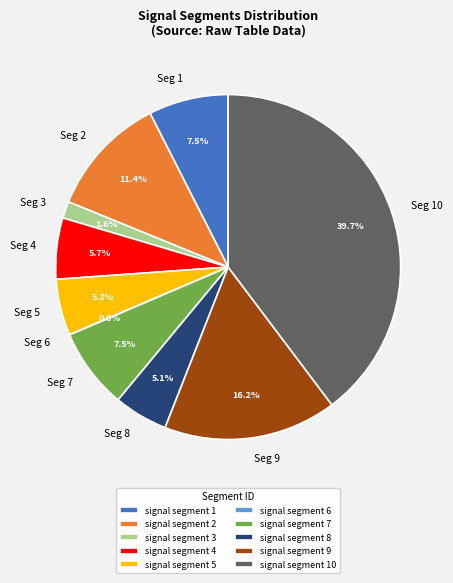

What portion of the pie excludes signal segment 10?

60.3%